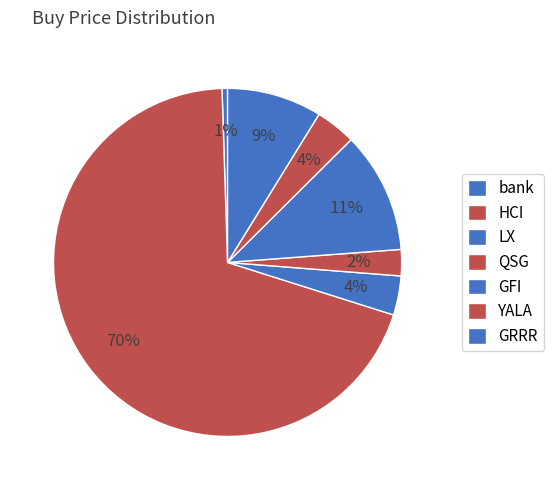

Does LX represent more than half of the total?

No